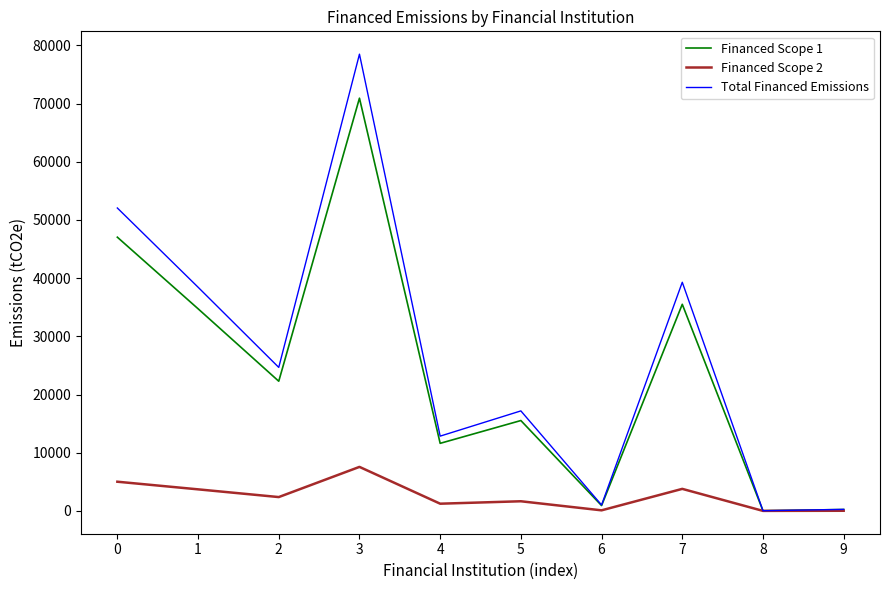

What is the maximum value shown in the chart?

78499.0